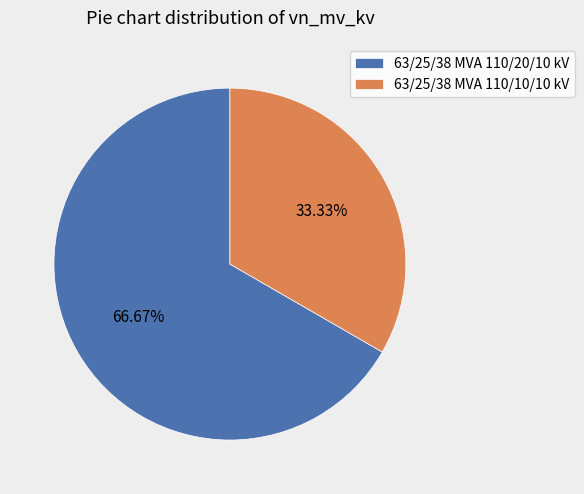

To the nearest percent, what percentage of the pie is 63/25/38 MVA 110/20/10 kV?

67%